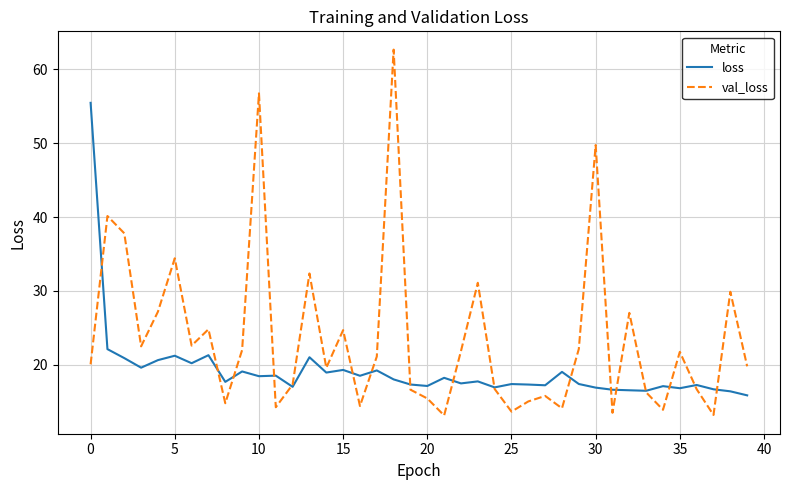

What is the maximum value for loss?

55.5